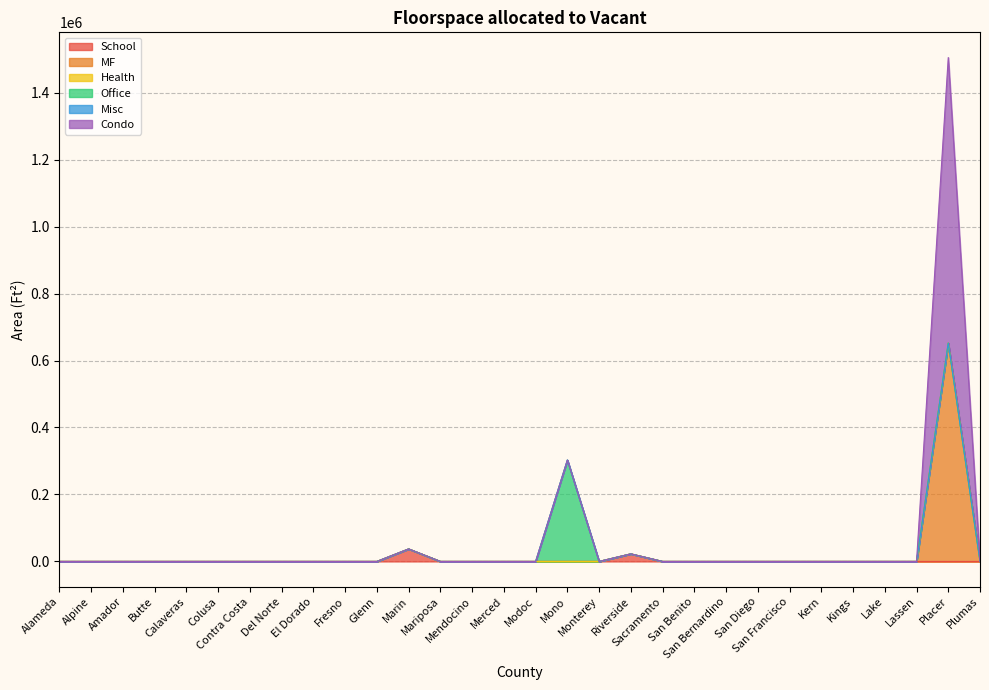

What is the label of the 24th point from the left?

San Francisco